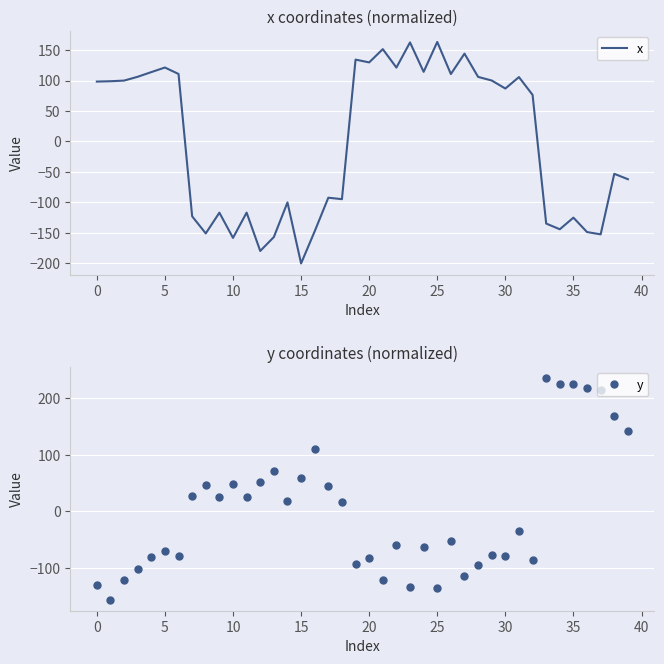

Rank the series by their maximum value, from lowest to highest.

x, y